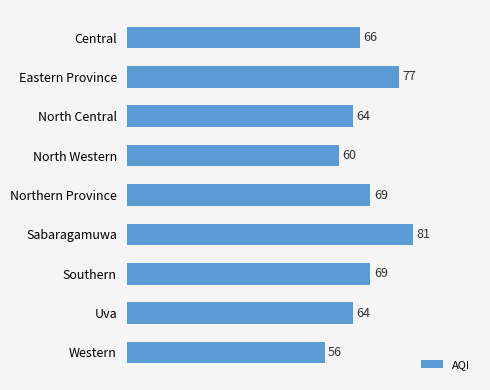

What is the minimum value shown in the chart?

56